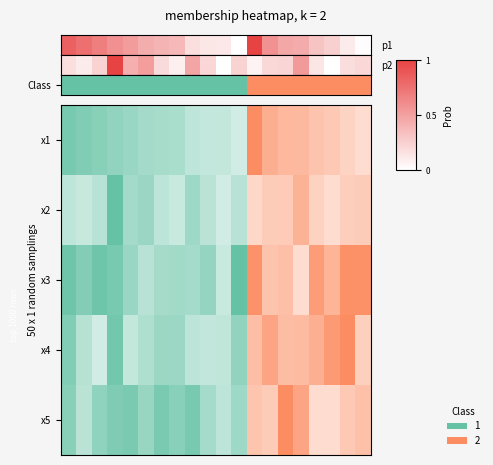

What is the sum of the values at 14 and 19?

0.4